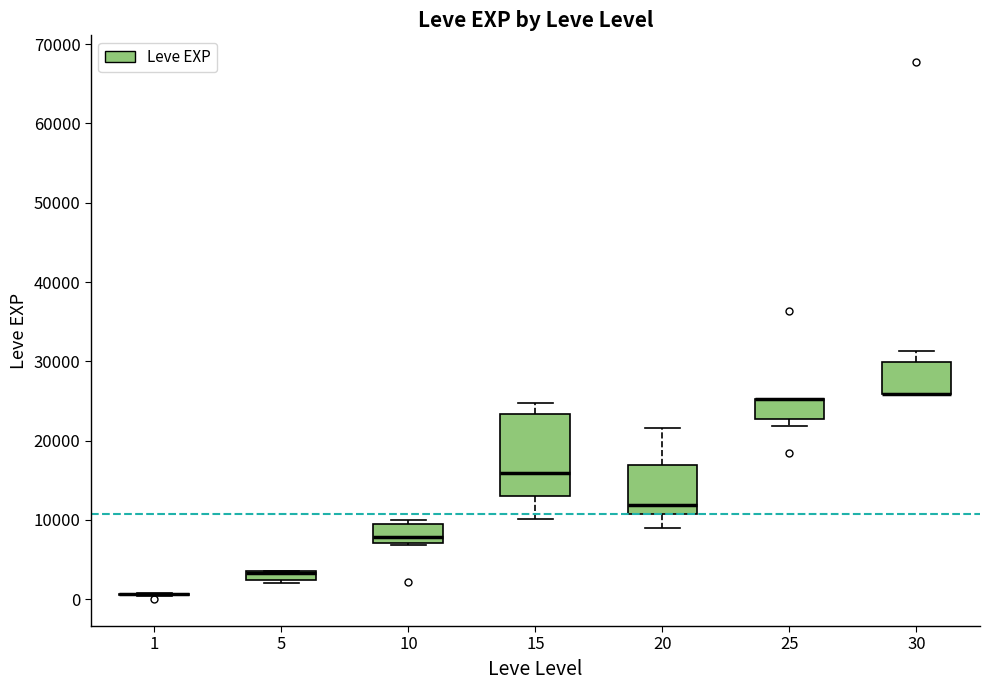

Which box is the tallest, from its lower edge to its upper edge?

15